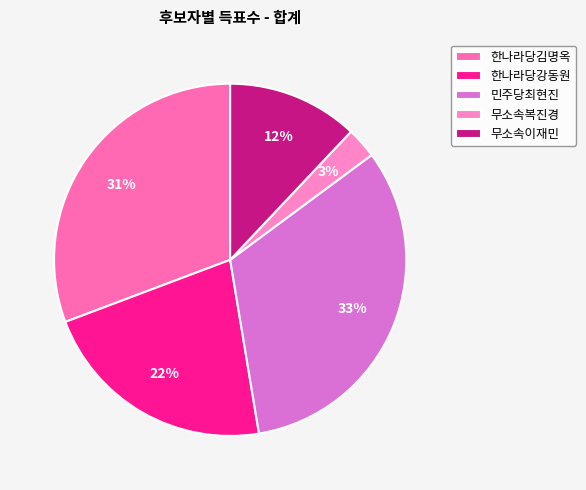

What percentage is NOT represented by 한나라당김명옥?

69.3%